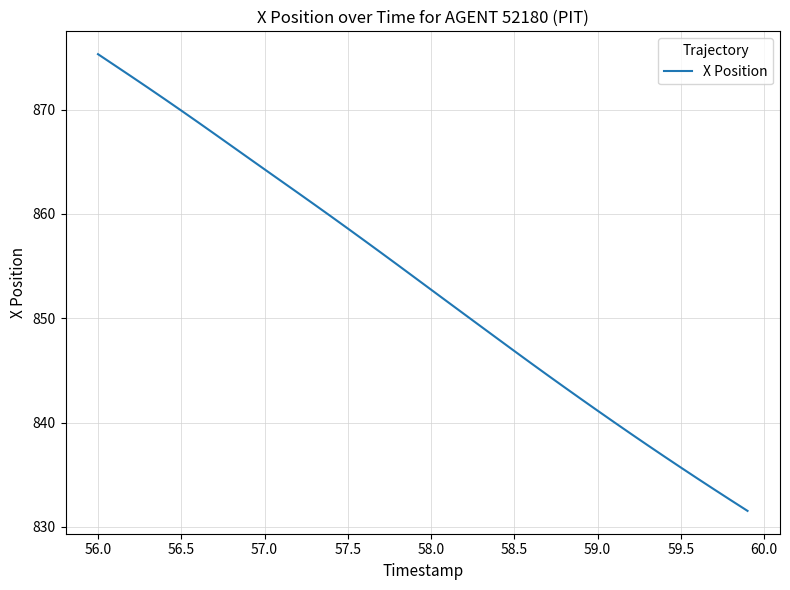

What is the difference between the maximum and minimum values?

43.8